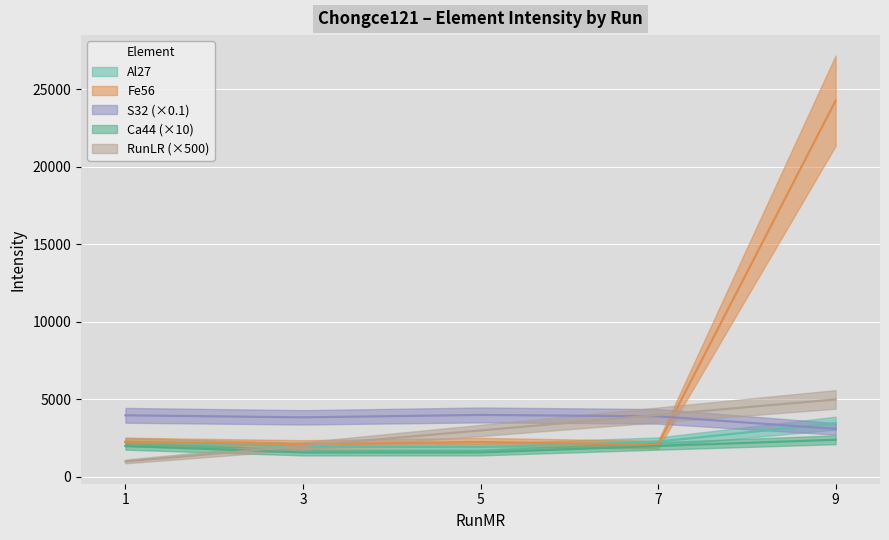

Rank the categories by Fe56 value from lowest to highest.

7, 3, 5, 1, 9